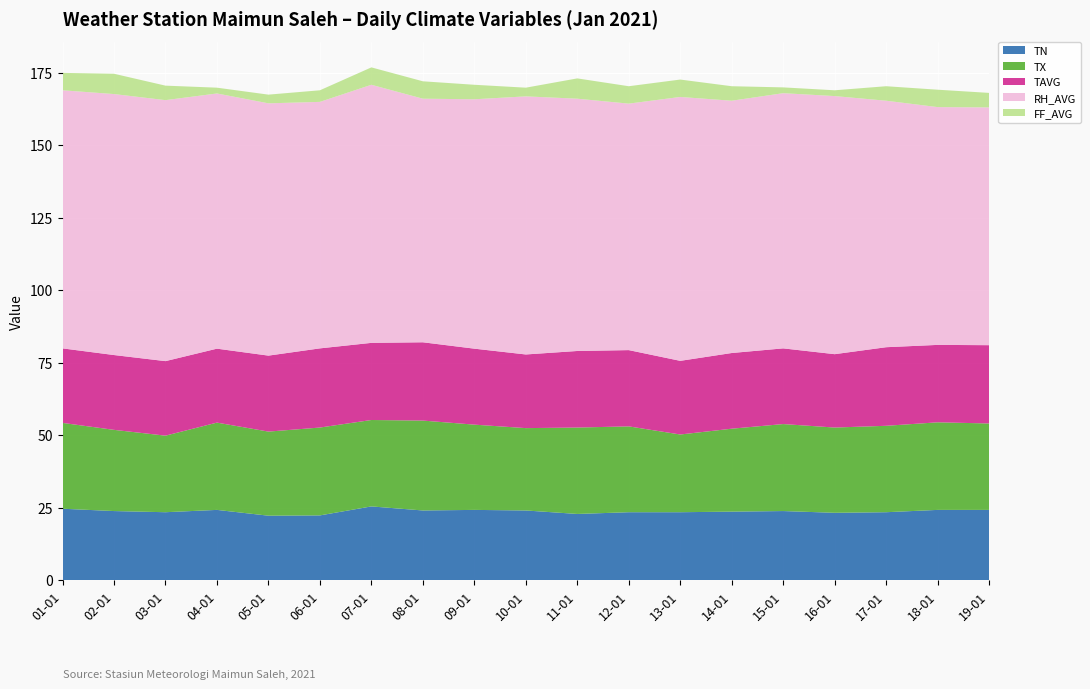

Reading right to left, what are all the values shown in this chart?

TN: 19-01=24.2	18-01=24.2	17-01=23.4	16-01=23.2	15-01=23.8	14-01=23.6	13-01=23.4	12-01=23.4	11-01=22.8	10-01=24.0	09-01=24.2	08-01=24.0	07-01=25.4	06-01=22.3	05-01=22.2	04-01=24.2	03-01=23.4	02-01=23.8	01-01=24.6
TX: 19-01=29.8	18-01=30.2	17-01=29.8	16-01=29.4	15-01=30.0	14-01=28.6	13-01=26.8	12-01=29.6	11-01=29.8	10-01=28.4	09-01=29.4	08-01=31.0	07-01=29.8	06-01=30.3	05-01=29.0	04-01=30.1	03-01=26.4	02-01=28.0	01-01=29.6
TAVG: 19-01=27.0	18-01=26.7	17-01=27.1	16-01=25.3	15-01=26.1	14-01=26.1	13-01=25.4	12-01=26.3	11-01=26.4	10-01=25.4	09-01=26.2	08-01=27.0	07-01=26.6	06-01=27.3	05-01=26.2	04-01=25.5	03-01=25.7	02-01=25.8	01-01=25.7
RH_AVG: 19-01=82.0	18-01=82.0	17-01=85.0	16-01=89.0	15-01=88.0	14-01=87.0	13-01=91.0	12-01=85.0	11-01=87.0	10-01=89.0	09-01=86.0	08-01=84.0	07-01=89.0	06-01=85.0	05-01=87.0	04-01=88.0	03-01=90.0	02-01=90.0	01-01=89.0
FF_AVG: 19-01=5.0	18-01=6.0	17-01=5.0	16-01=2.0	15-01=2.0	14-01=5.0	13-01=6.0	12-01=6.0	11-01=7.0	10-01=3.0	09-01=5.0	08-01=6.0	07-01=6.0	06-01=4.0	05-01=3.0	04-01=2.0	03-01=5.0	02-01=7.0	01-01=6.0